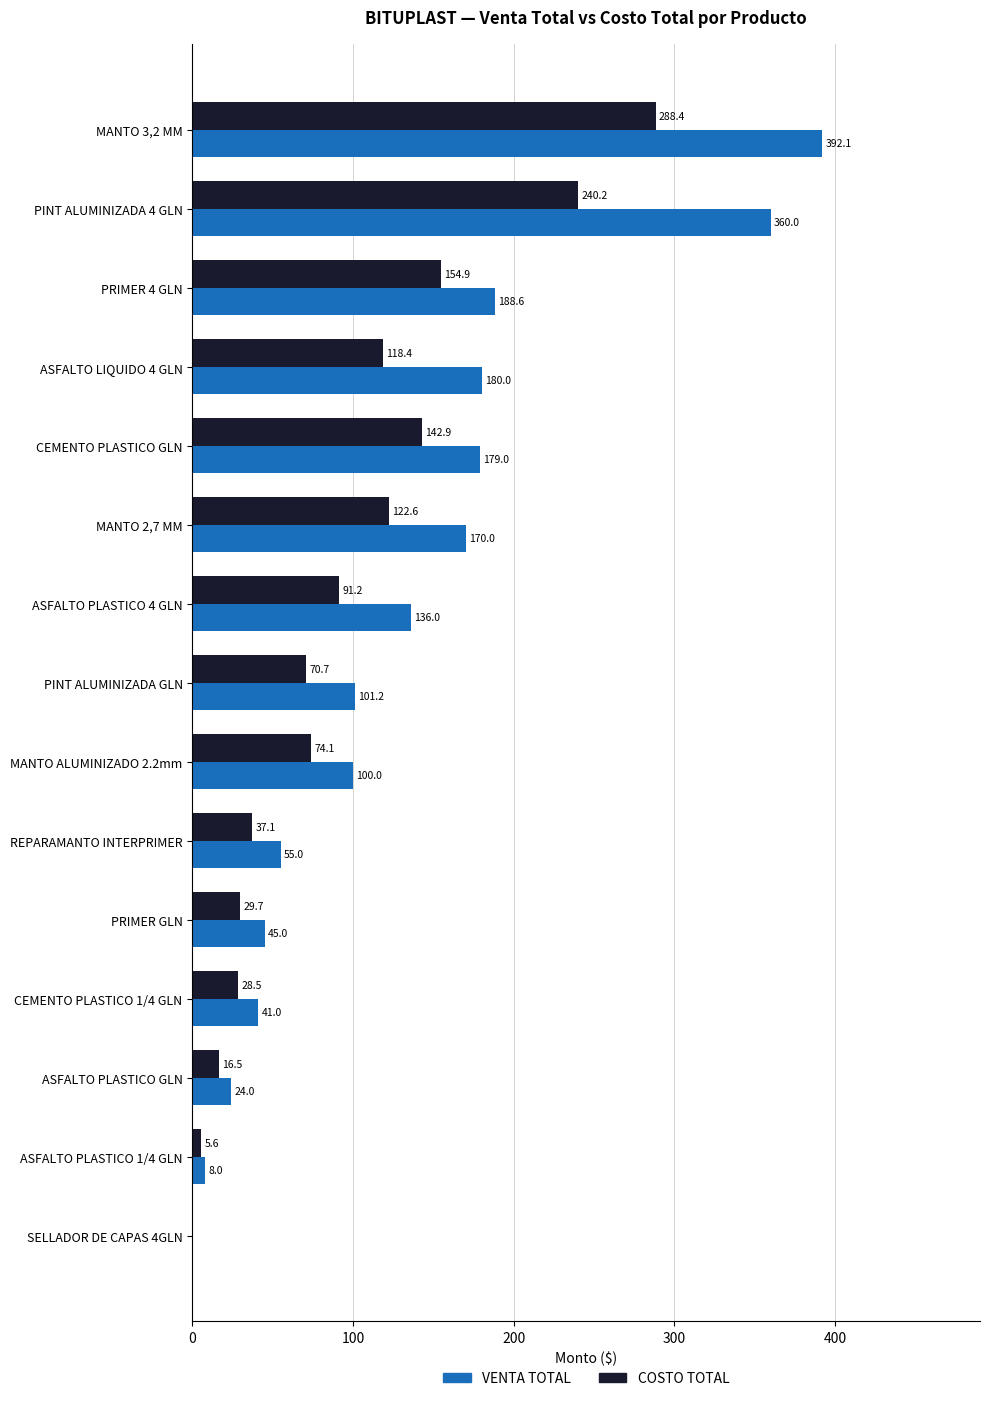

True or false: VENTA TOTAL has a value of 138.3 at MANTO ALUMINIZADO 2.2mm.

False